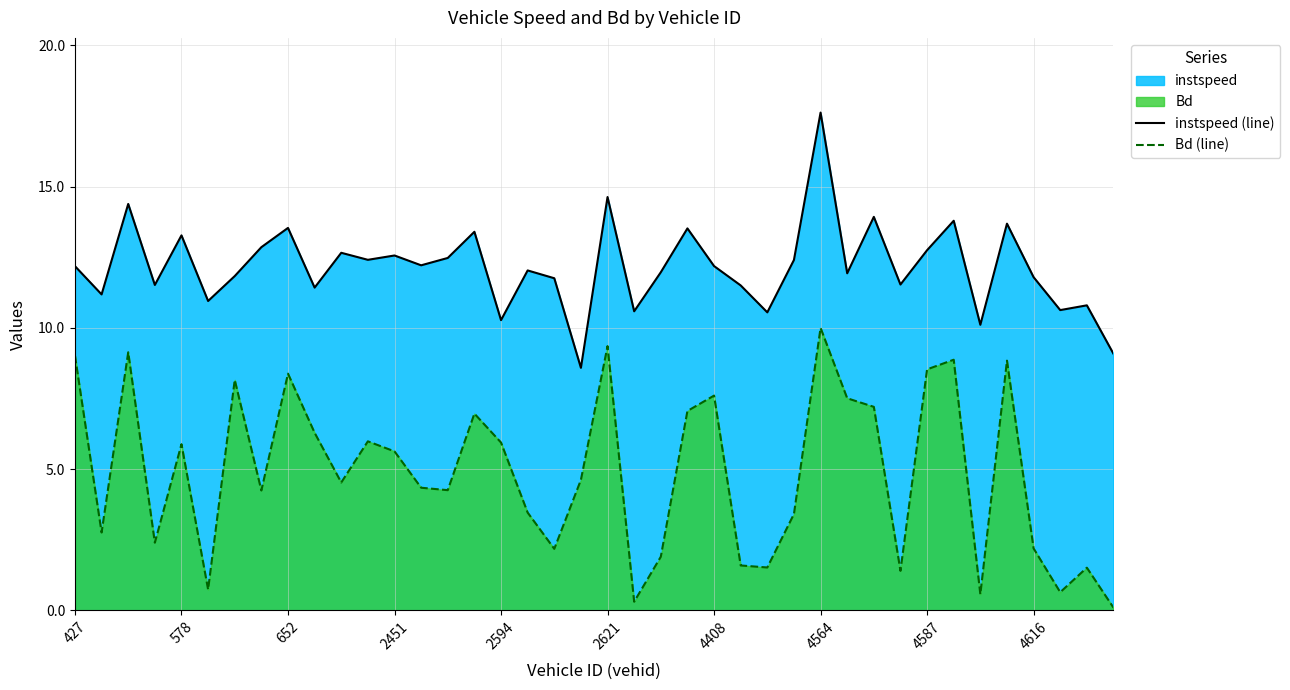

Reading left to right, what are all the values shown in this chart?

instspeed (line): 12.2	11.2	14.4	11.5	13.3	11.0	11.8	12.9	13.5	11.4	12.7	12.4	12.6	12.2	12.5	13.4	10.3	12.0	11.8	8.6	14.6	10.6	12.0	13.5	12.2	11.5	10.5	12.4	17.6	11.9	13.9	11.5	12.7	13.8	10.1	13.7	11.8	10.6	10.8	9.1
Bd (line): 9.0	2.8	9.1	2.4	5.9	0.7	8.2	4.2	8.4	6.3	4.5	6.0	5.6	4.3	4.3	7.0	5.9	3.5	2.2	4.6	9.4	0.3	1.9	7.1	7.6	1.6	1.5	3.4	10.0	7.5	7.2	1.4	8.5	8.9	0.6	8.8	2.2	0.6	1.5	0.1